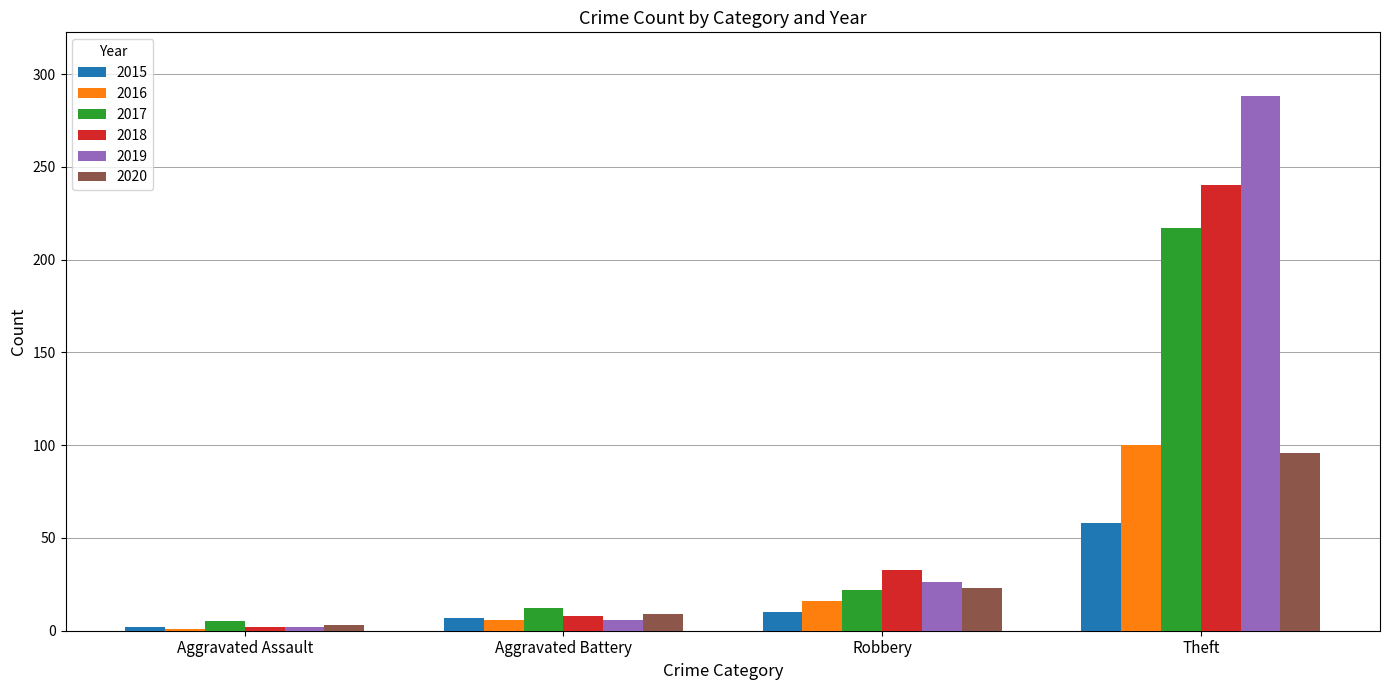

How many values in the 2019 series are below 26?

2